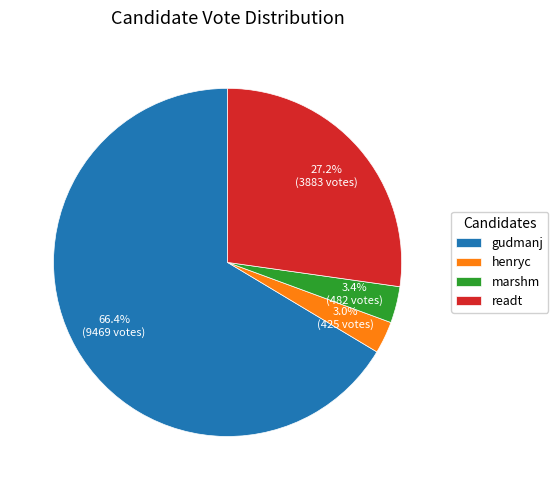

What is the largest slice in the pie chart?

gudmanj